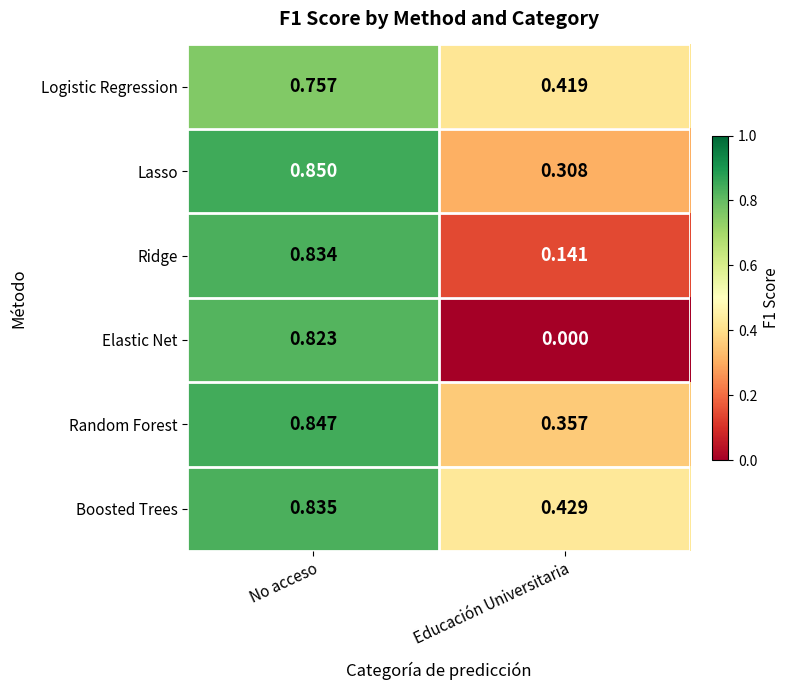

At which label does Random Forest reach its minimum?

Educación Universitaria